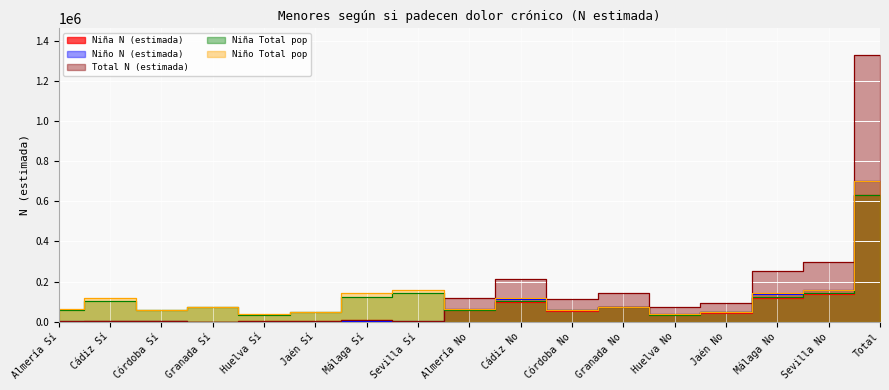

In Total N (estimada), how many points are lower than both neighbors (excluding endpoints)?

5